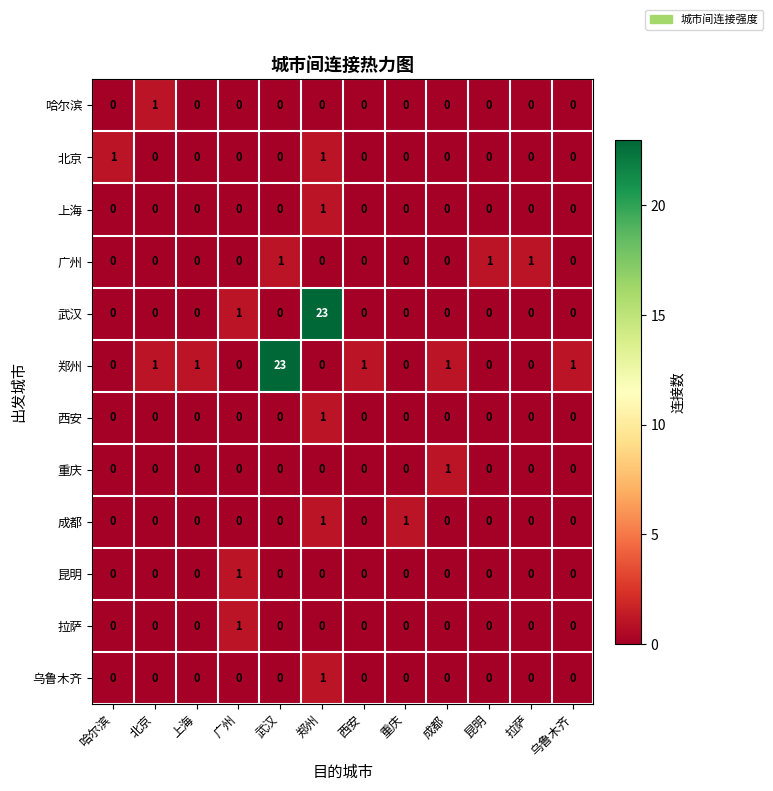

True or false: 广州 has a value of 1 at 拉萨.

True